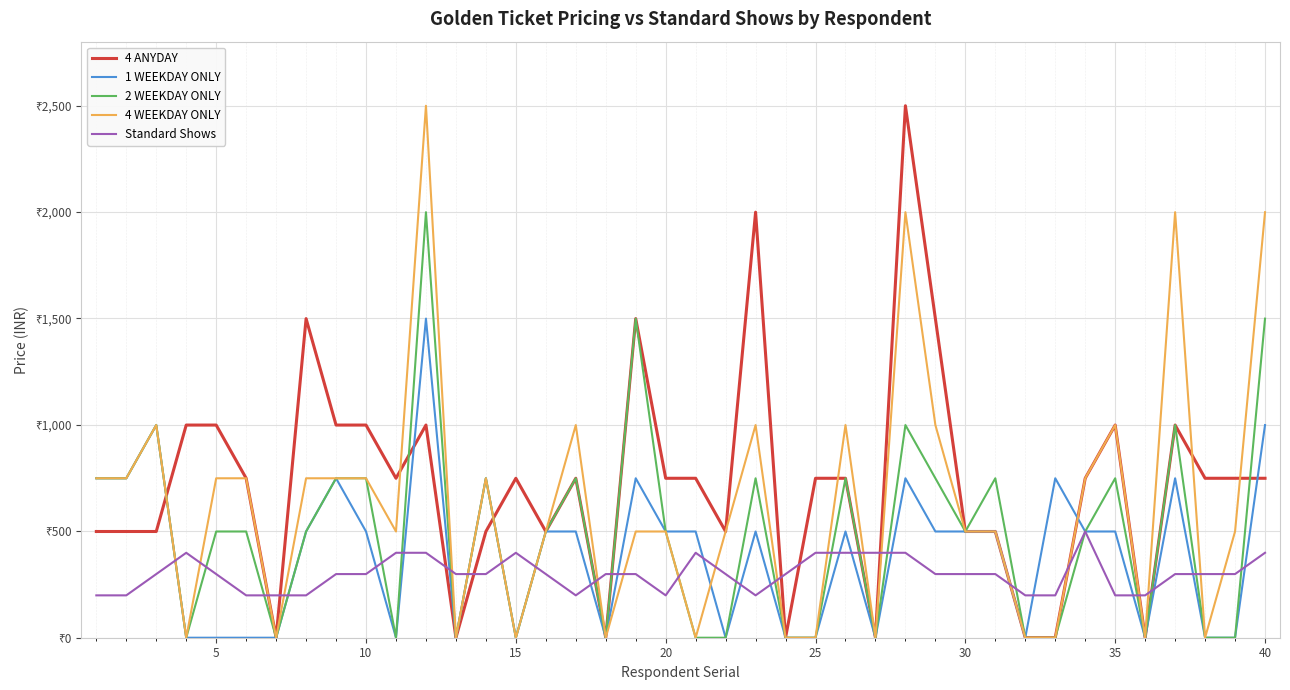

What are all the series names shown in the legend?

4 ANYDAY, 1 WEEKDAY ONLY, 2 WEEKDAY ONLY, 4 WEEKDAY ONLY, Standard Shows